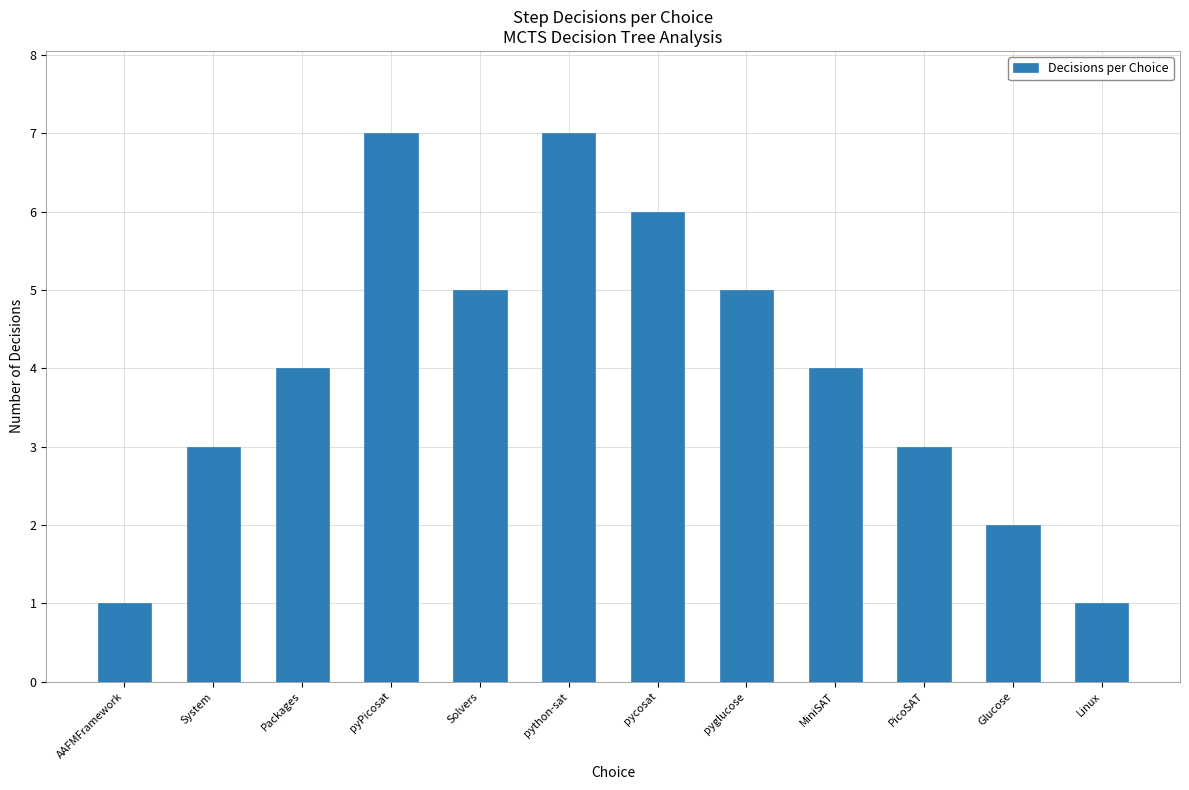

What is the change in value from MiniSAT to Linux?

-3